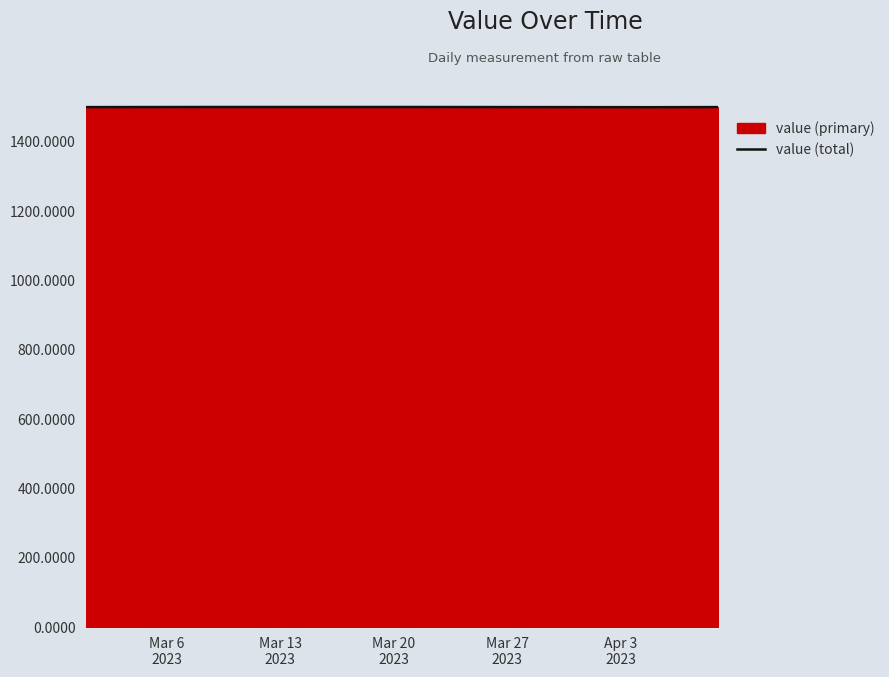

What is the average value?

1499.8